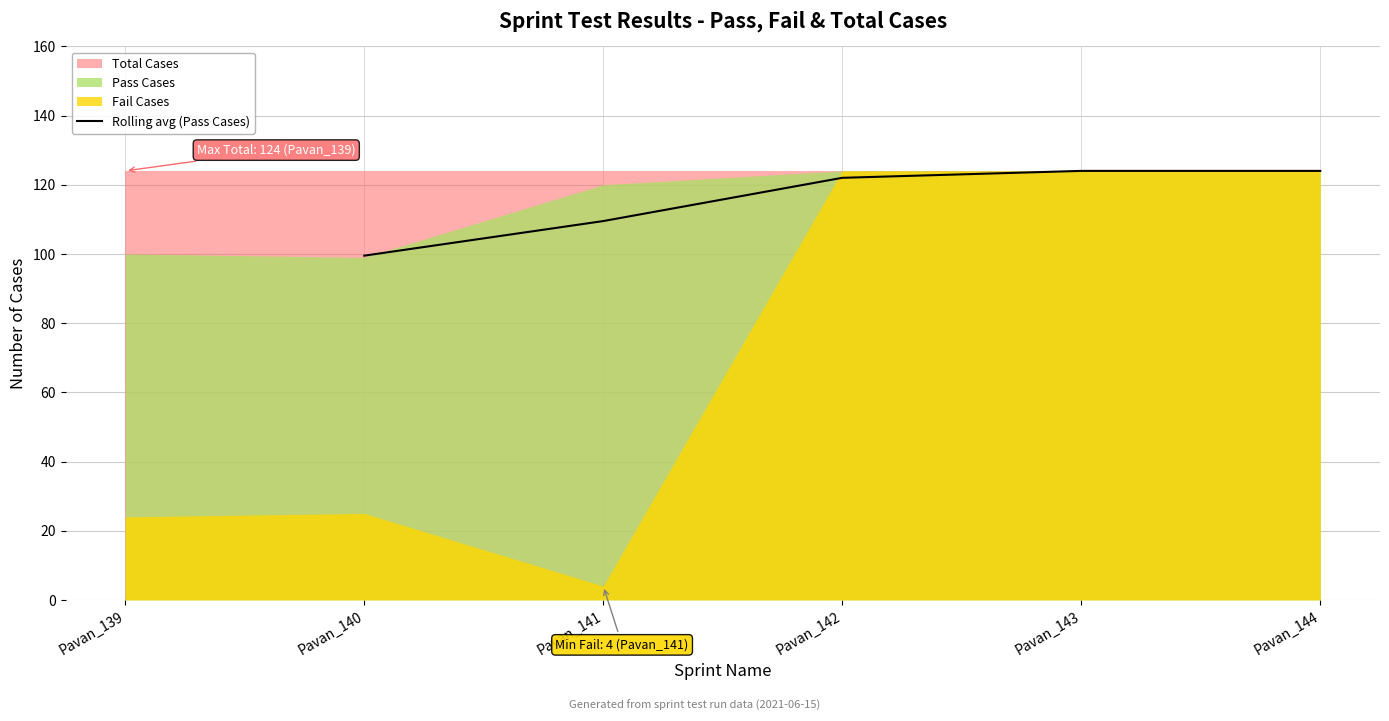

What is the difference between the second highest and second lowest values?

14.5